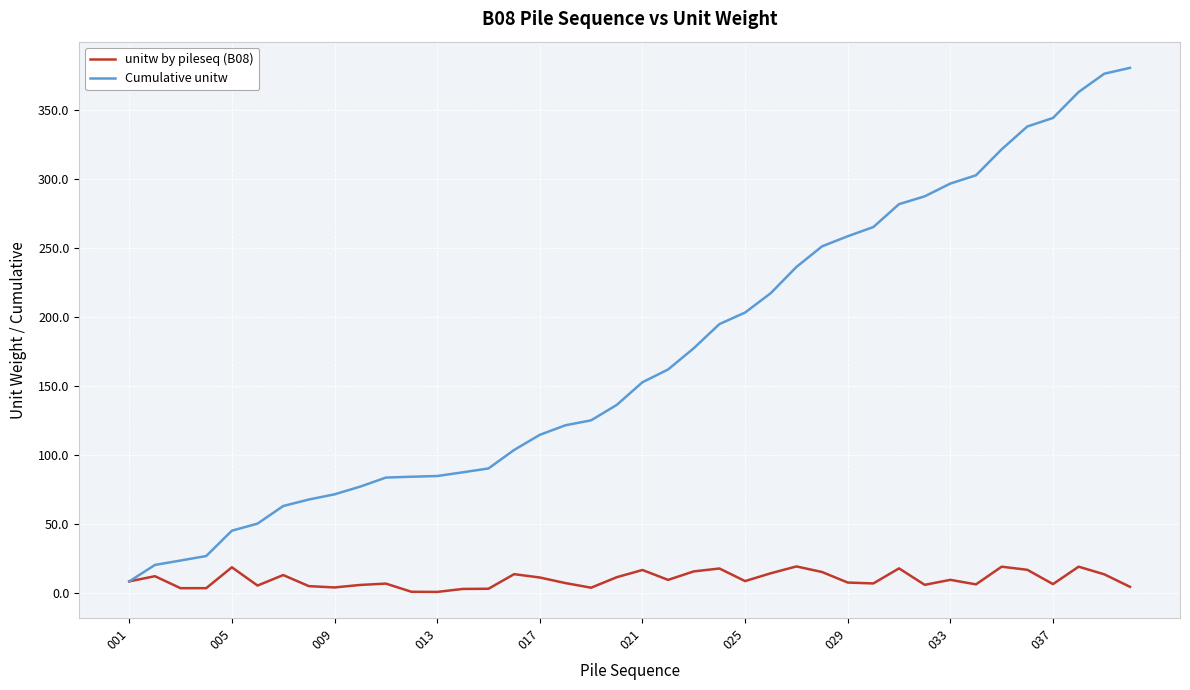

List the series in order of their overall mean, lowest first.

unitw by pileseq (B08), Cumulative unitw